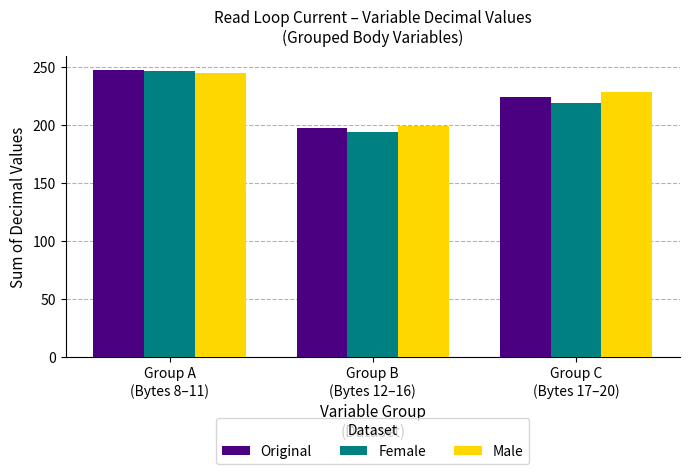

Which series has the widest spread of values?

Female